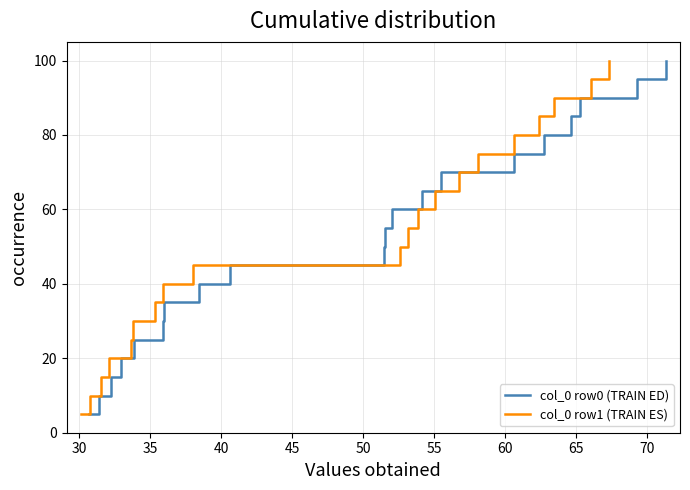

What is the lowest value of the col_0 row1 (TRAIN ES) series?

5.0